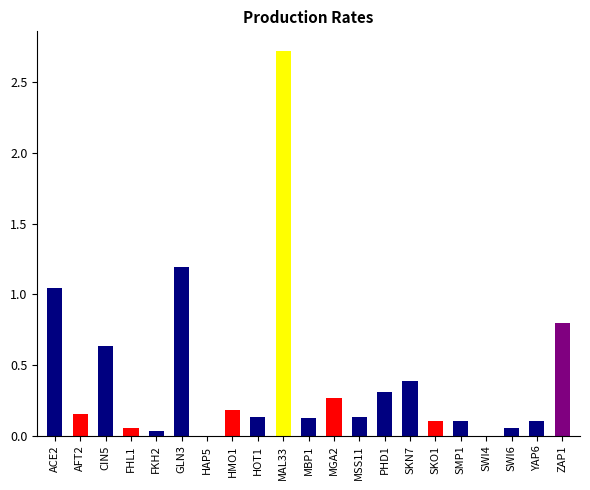

What is the maximum value shown in the chart?

2.7